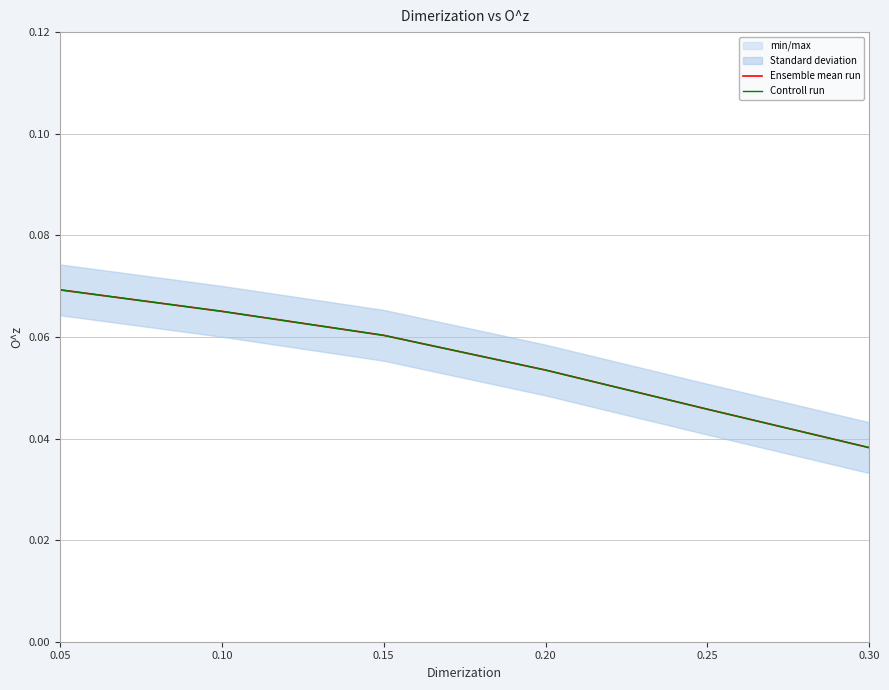

Reading right to left, what are all the values shown in this chart?

Ensemble mean run: 0.30=0.0	0.25=0.0	0.20=0.1	0.15=0.1	0.10=0.1	0.05=0.1
Controll run: 0.30=0.0	0.25=0.0	0.20=0.1	0.15=0.1	0.10=0.1	0.05=0.1